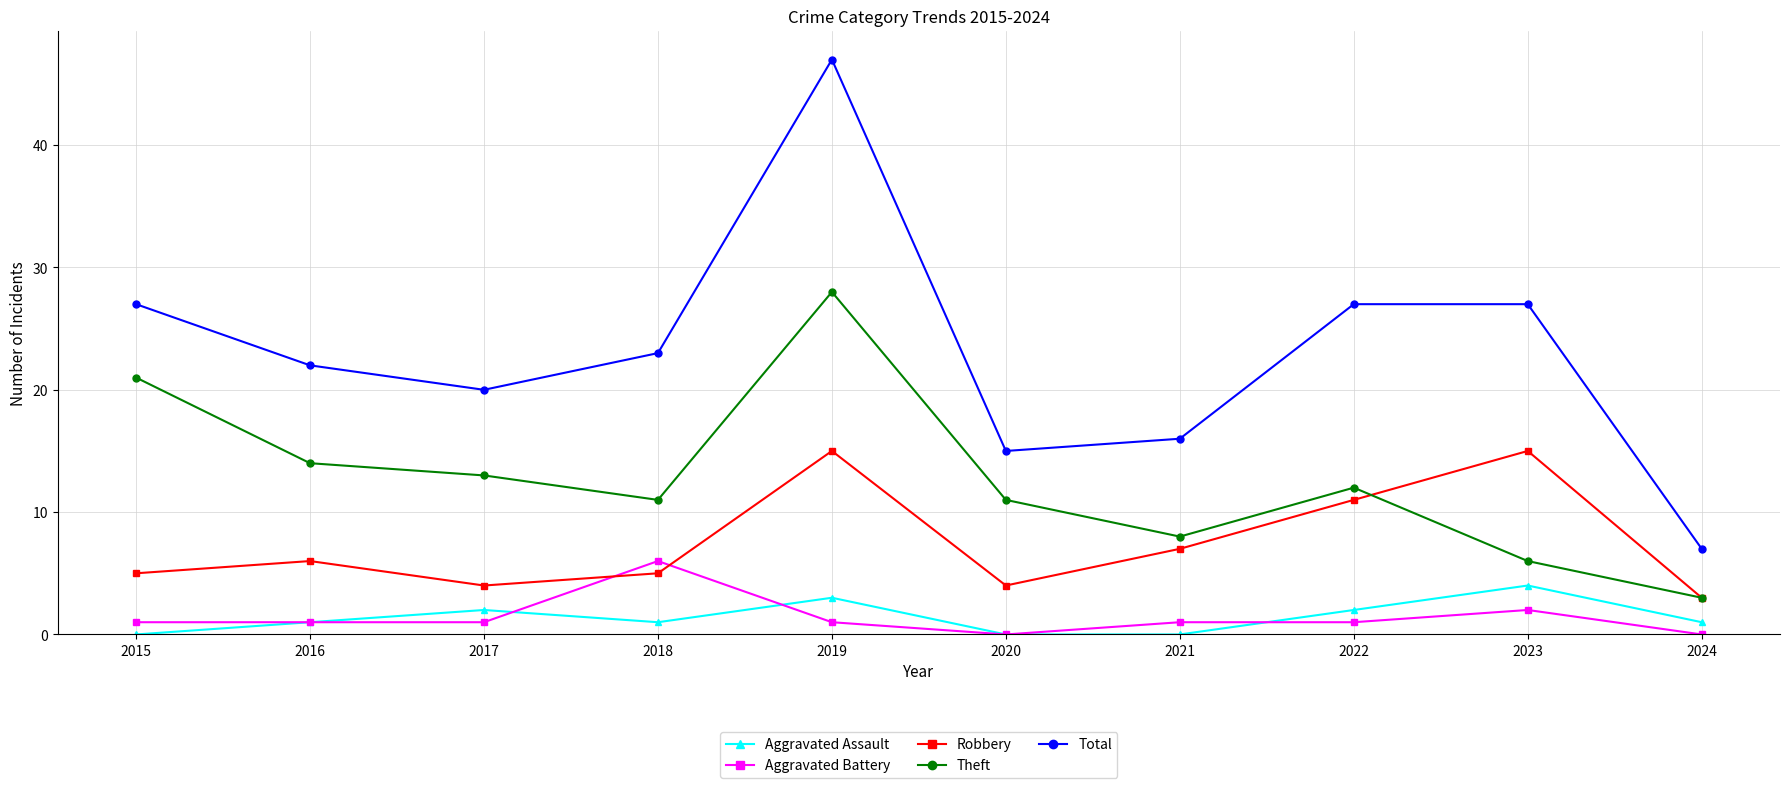

True or false: Theft and Aggravated Assault intersect in this chart.

False